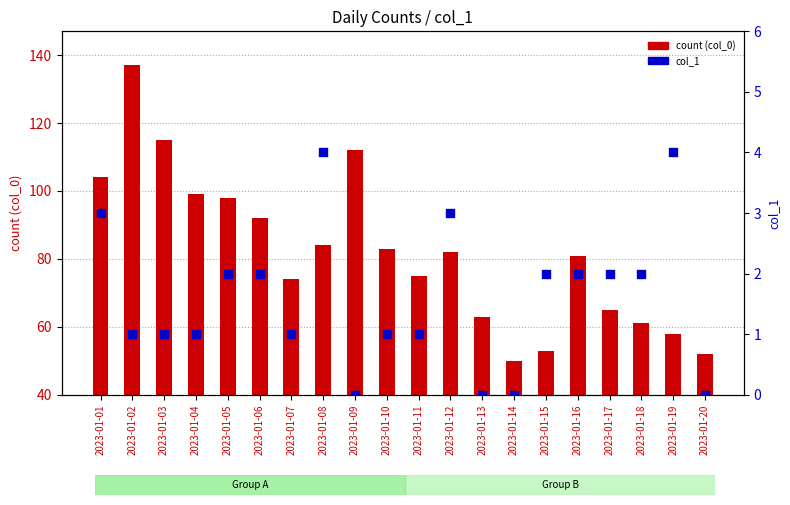

Which series reaches the minimum Y coordinate?

col_1